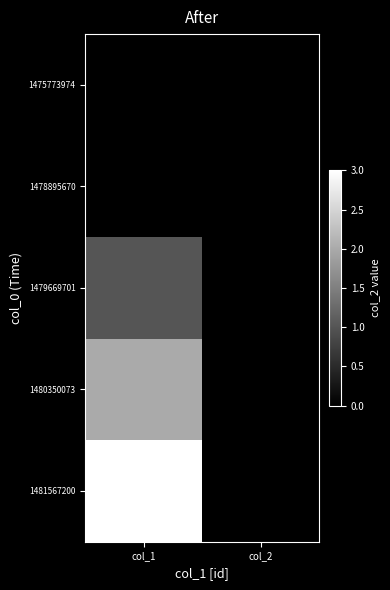

Which category has the highest value across all series?

col_1